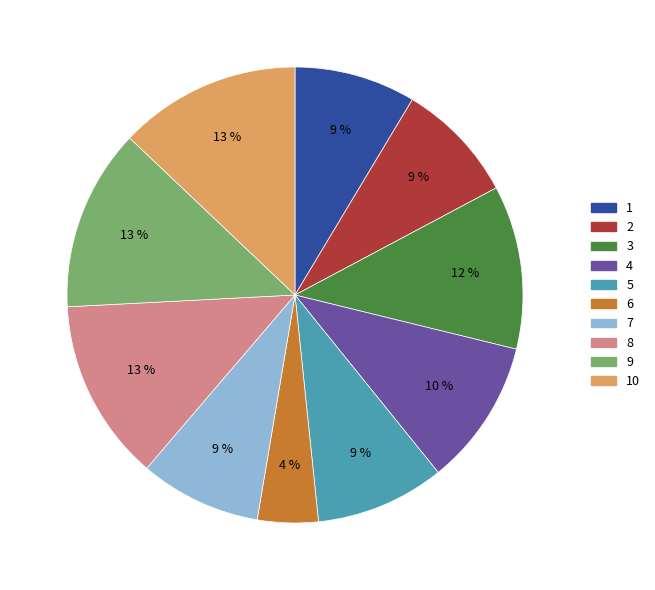

To the nearest percent, what is the average slice percentage?

10%